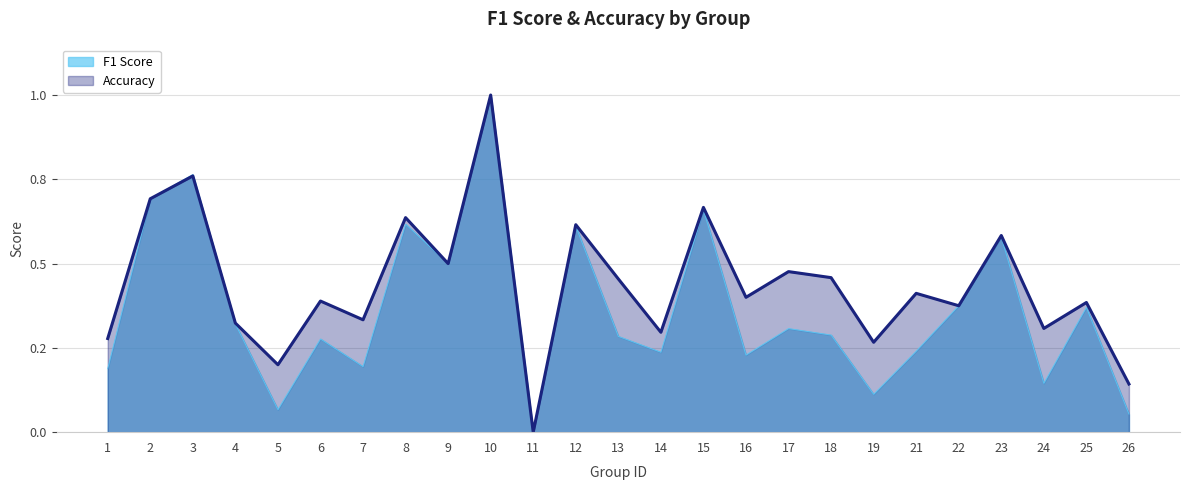

Where is the first local minimum for accuracy?

5